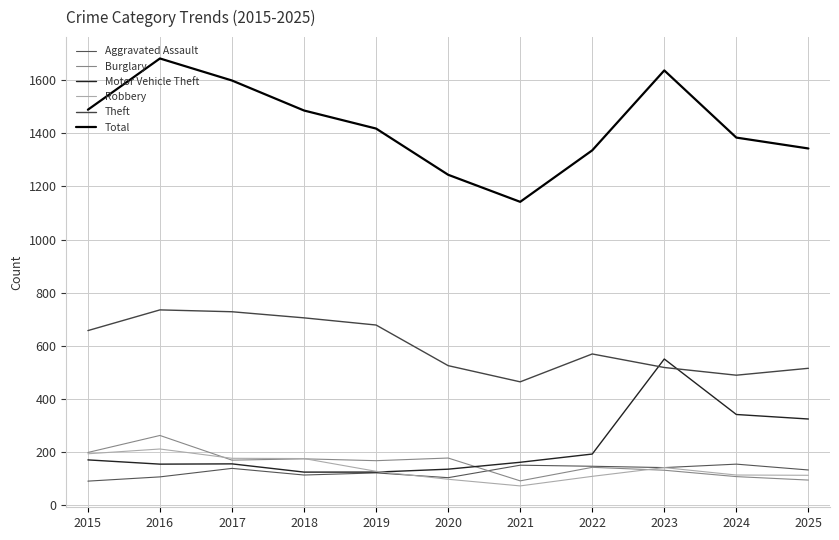

Where is Burglary nearest to the value 176?

2020